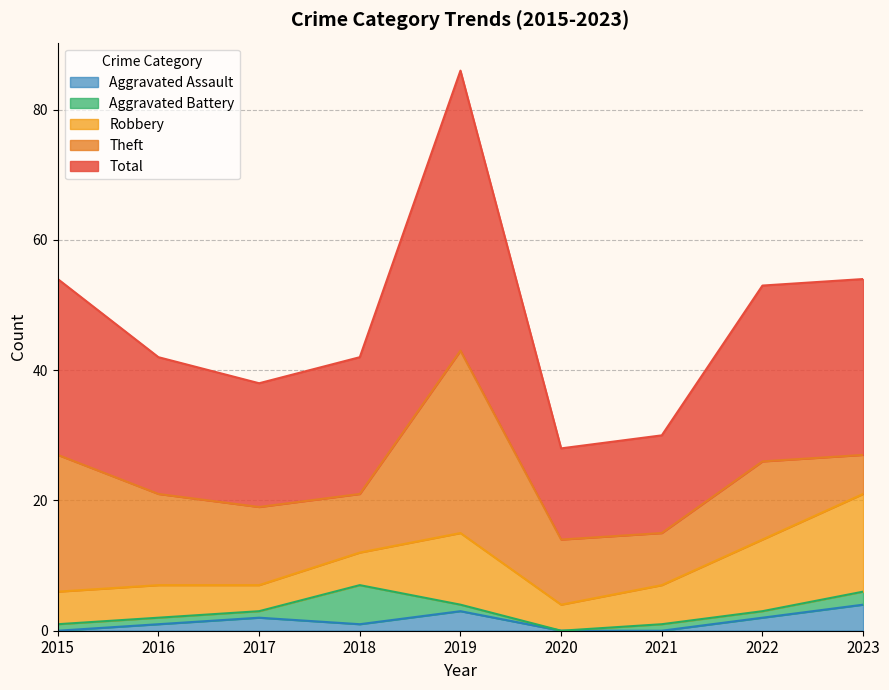

At which category does Aggravated Assault reach its first local peak?

2017